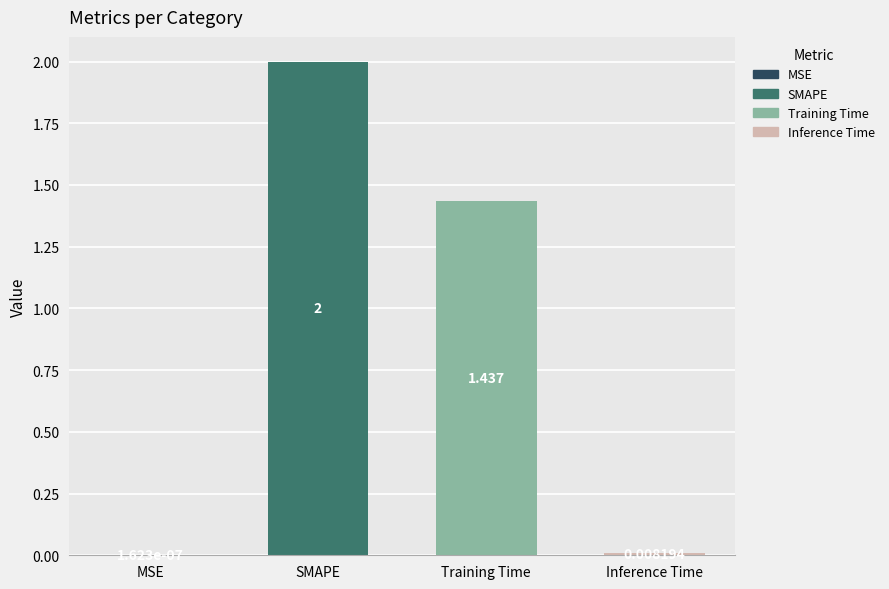

Which has a higher value, Inference Time or Training Time?

Training Time